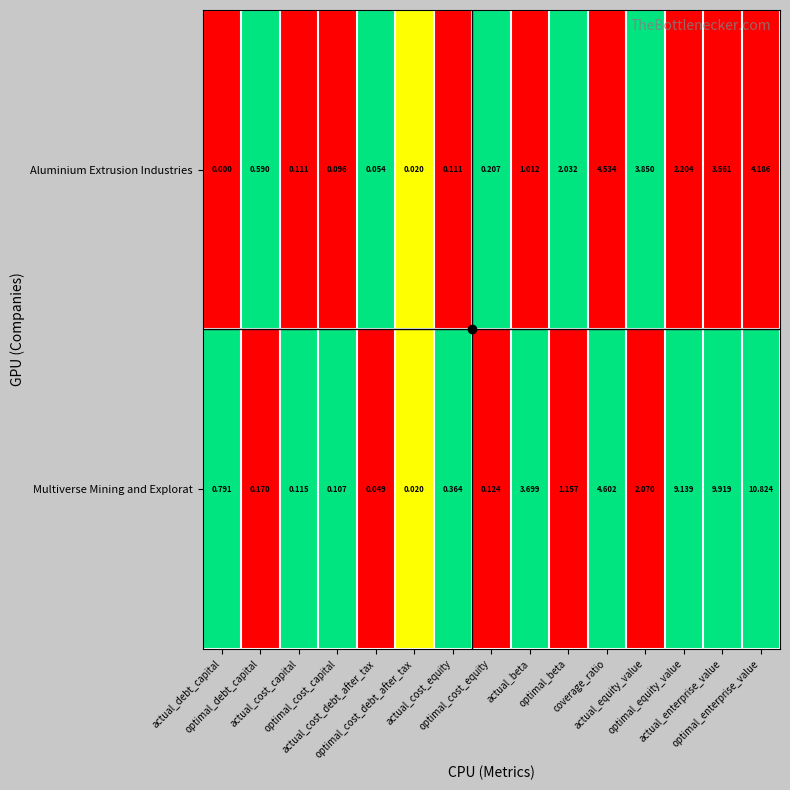

Which series has the largest total across all categories?

Multiverse Mining and Explorat